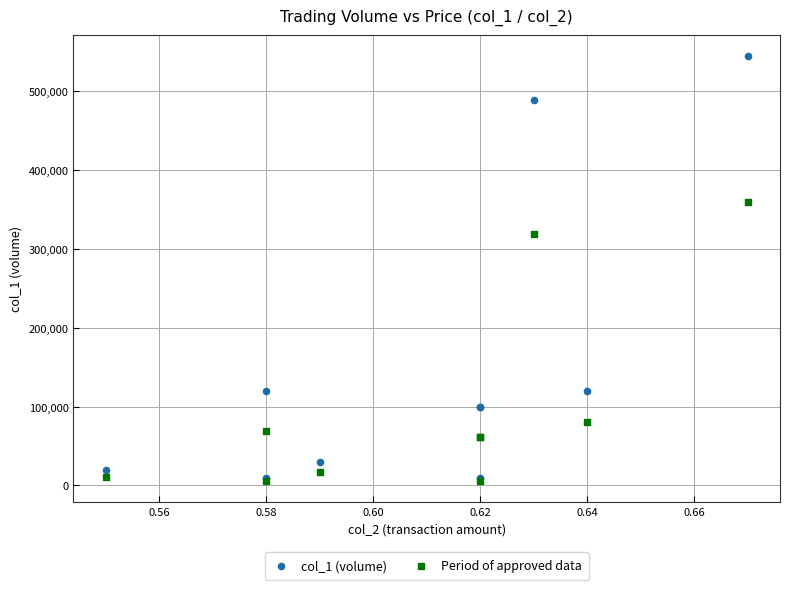

Across all series, what Y value is closest to 274900?

318440